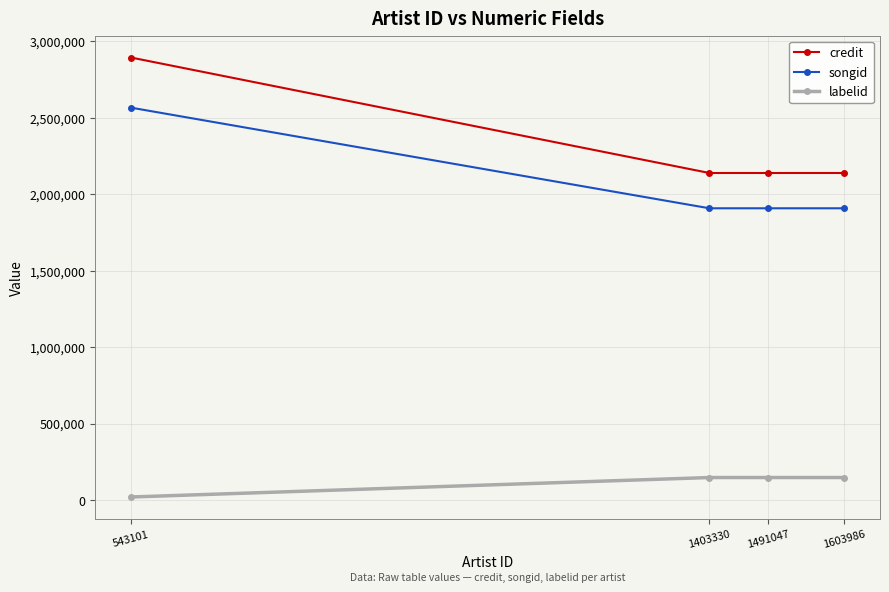

What is the lowest value of the labelid series?

19932